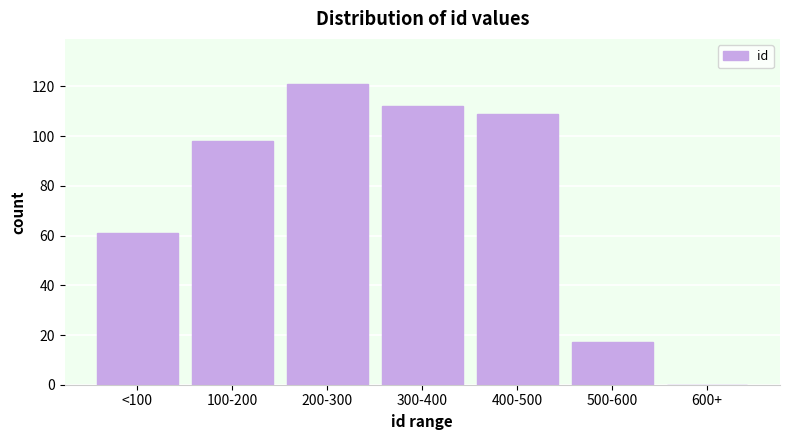

Reading left to right, list all the values displayed in this chart.

<100=61	100-200=98	200-300=121	300-400=112	400-500=109	500-600=17	600+=0